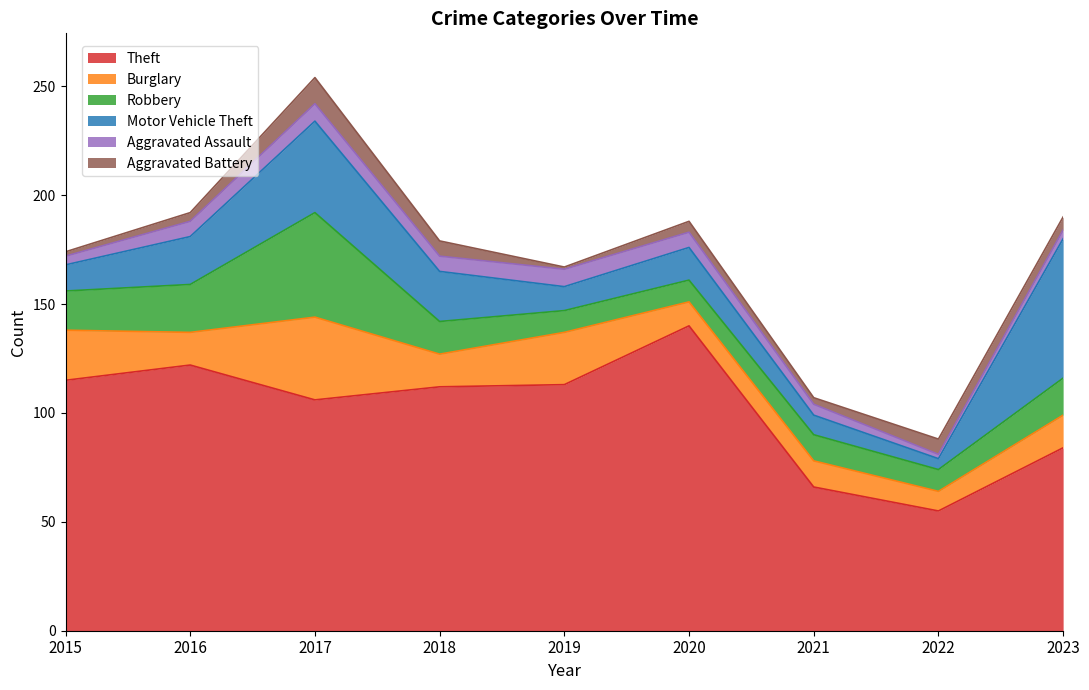

How many data points does each series have?

9